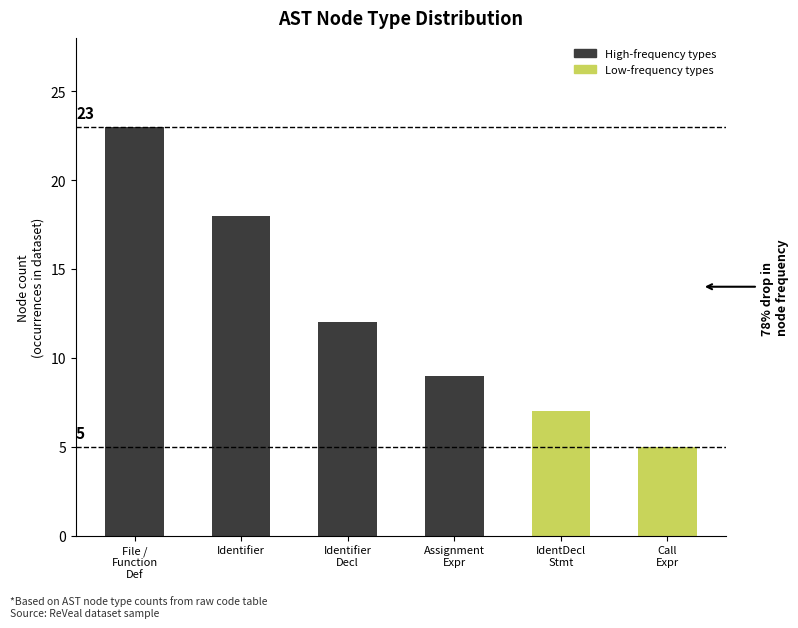

What is the average value?

12